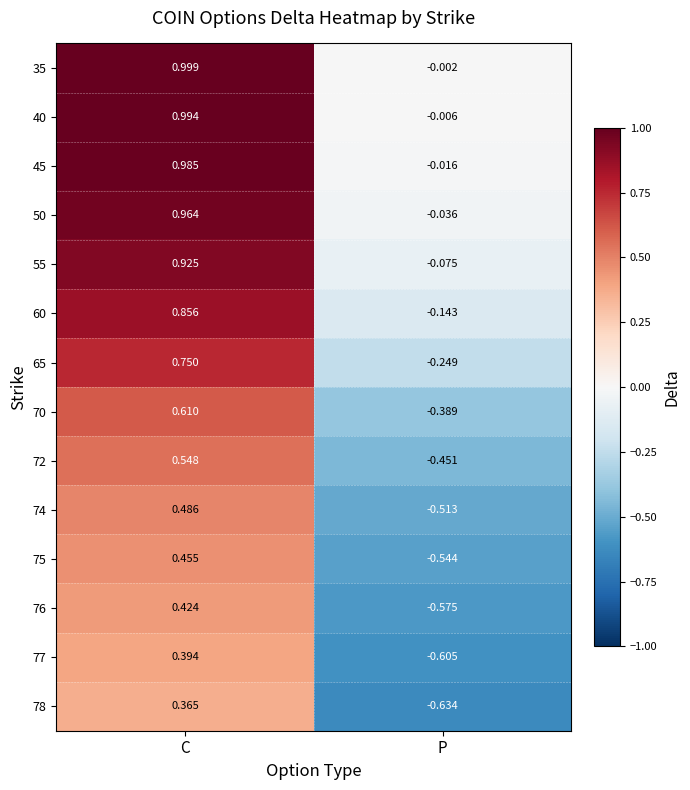

At which category is the sum across all series the highest?

C